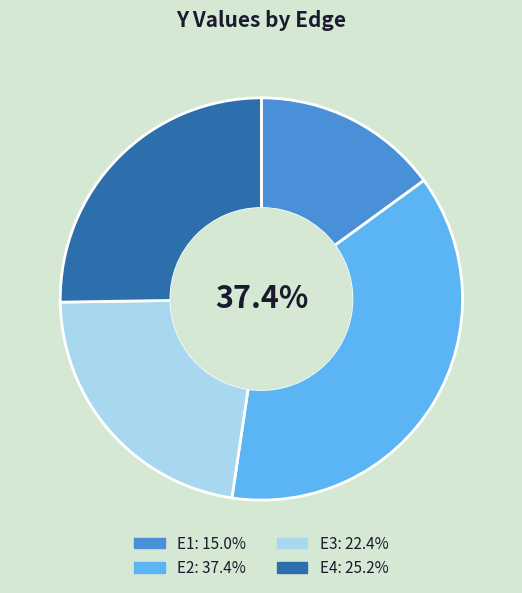

What percentage is the E2 slice, to the nearest percent?

37%